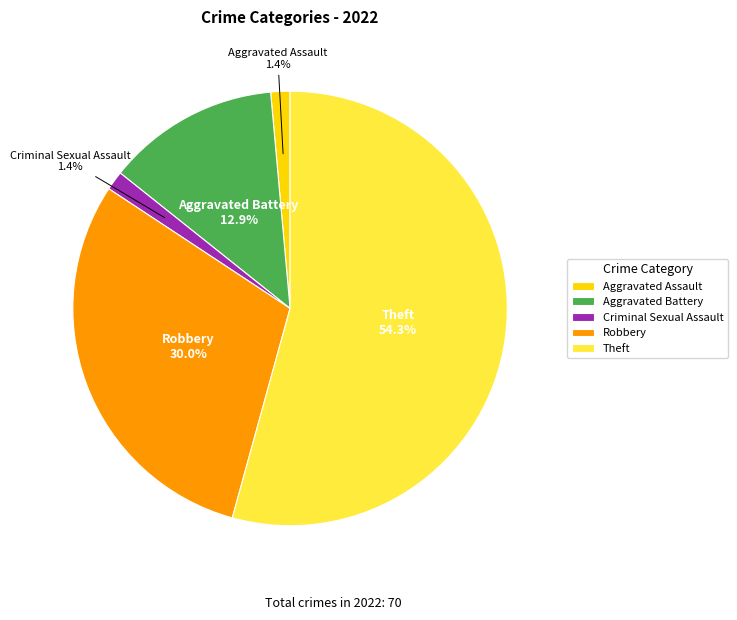

What is the largest slice in the pie chart?

Theft